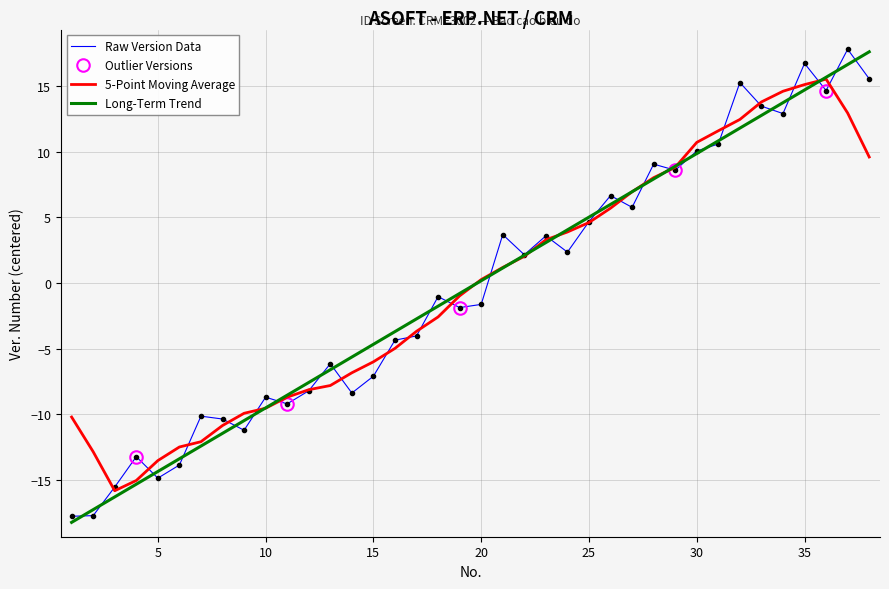

Rank the categories by value from highest to lowest.

38, 37, 36, 35, 34, 33, 32, 31, 30, 29, 28, 27, 26, 25, 24, 23, 22, 21, 20, 19, 18, 17, 16, 15, 14, 13, 12, 11, 10, 9, 8, 7, 6, 5, 4, 3, 2, 1